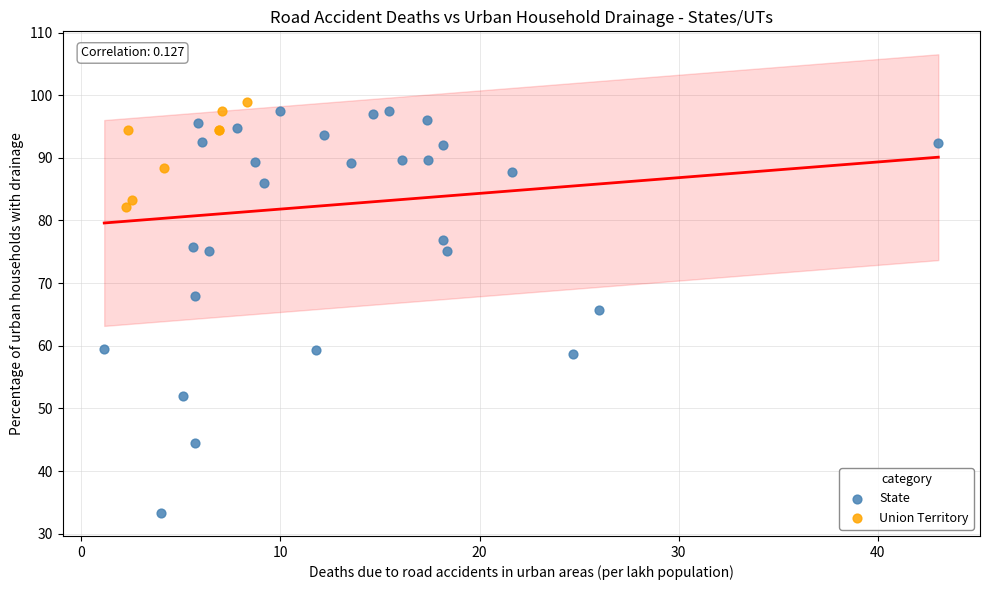

What are all the series names shown in the legend?

State, Union Territory